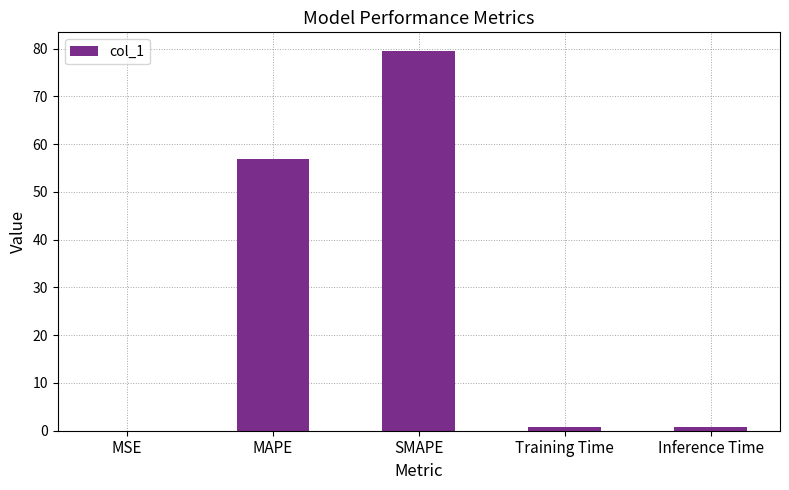

What is the greatest value displayed?

79.5